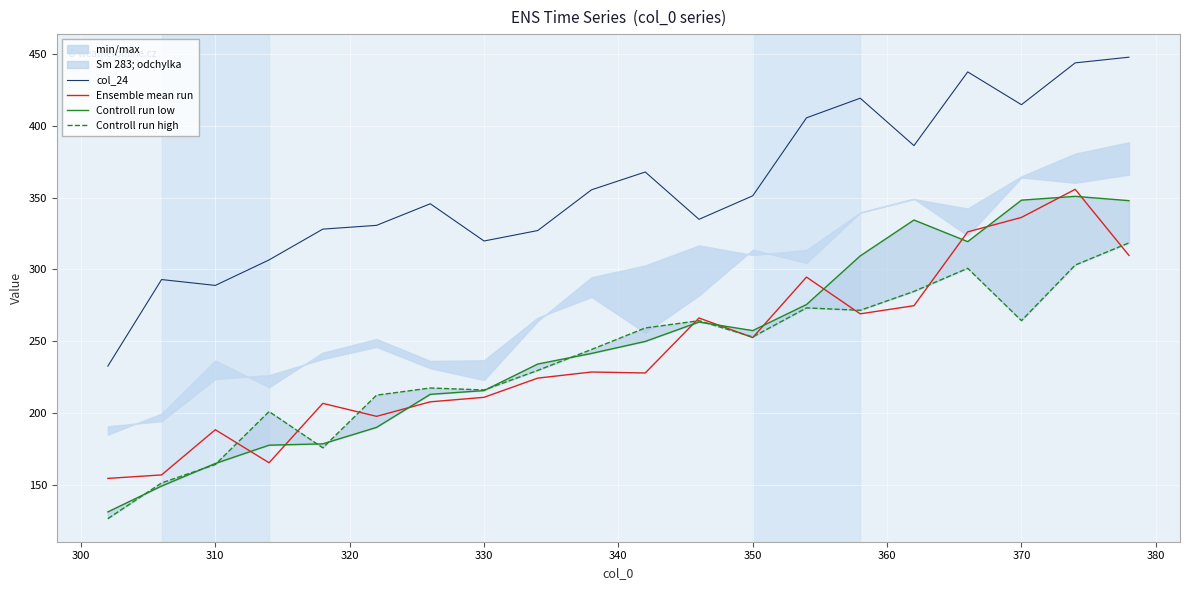

Rank the series by their maximum value, from lowest to highest.

Controll run high, Controll run low, Ensemble mean run, col_24